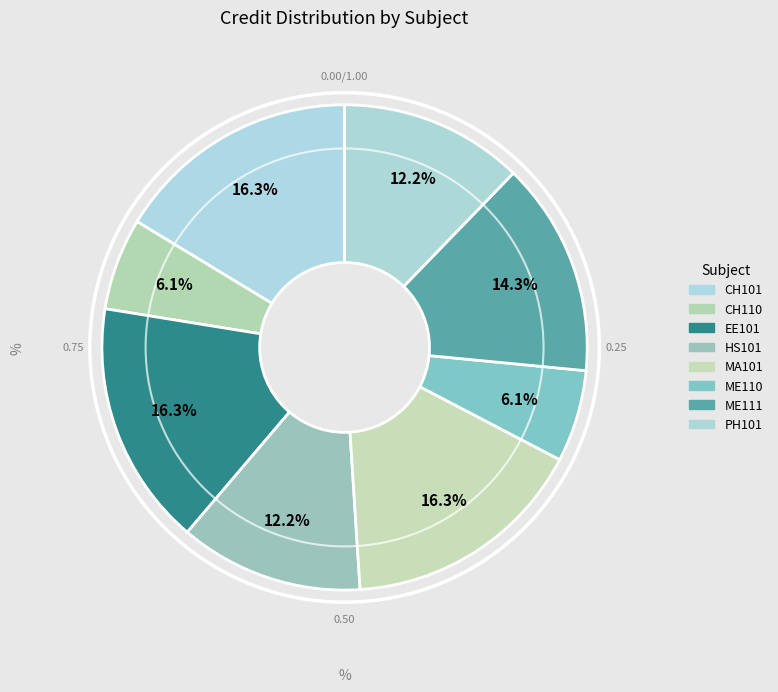

How many slices are in this pie chart?

8